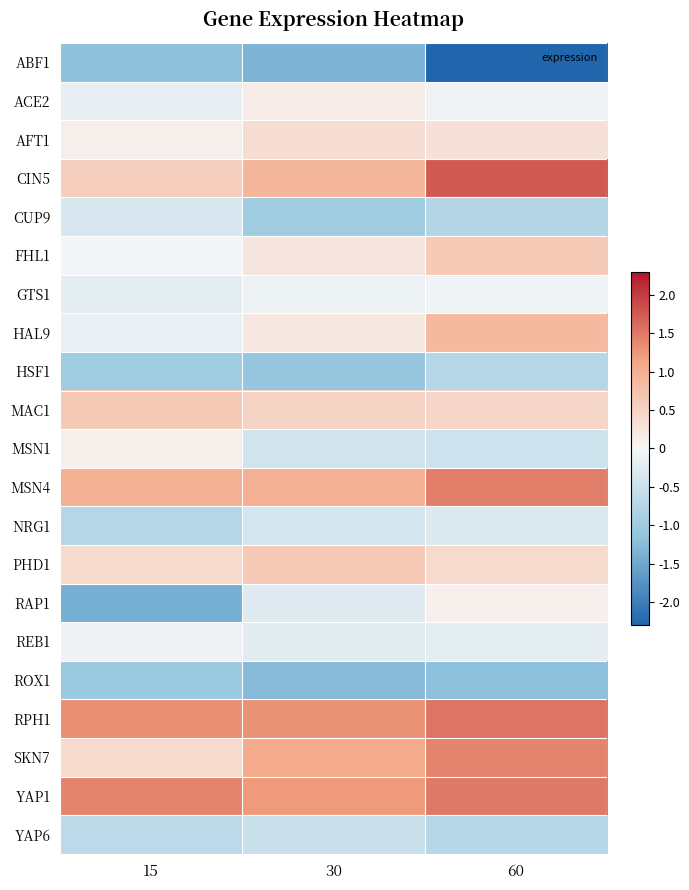

At how many categories does at least one series exceed 0?

3